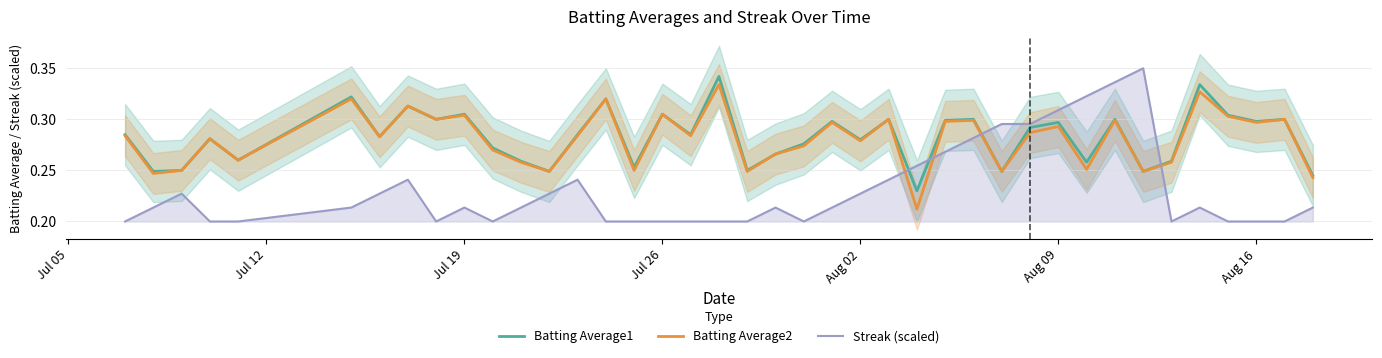

True or false: Streak (scaled) and Batting Average2 intersect in this chart.

True